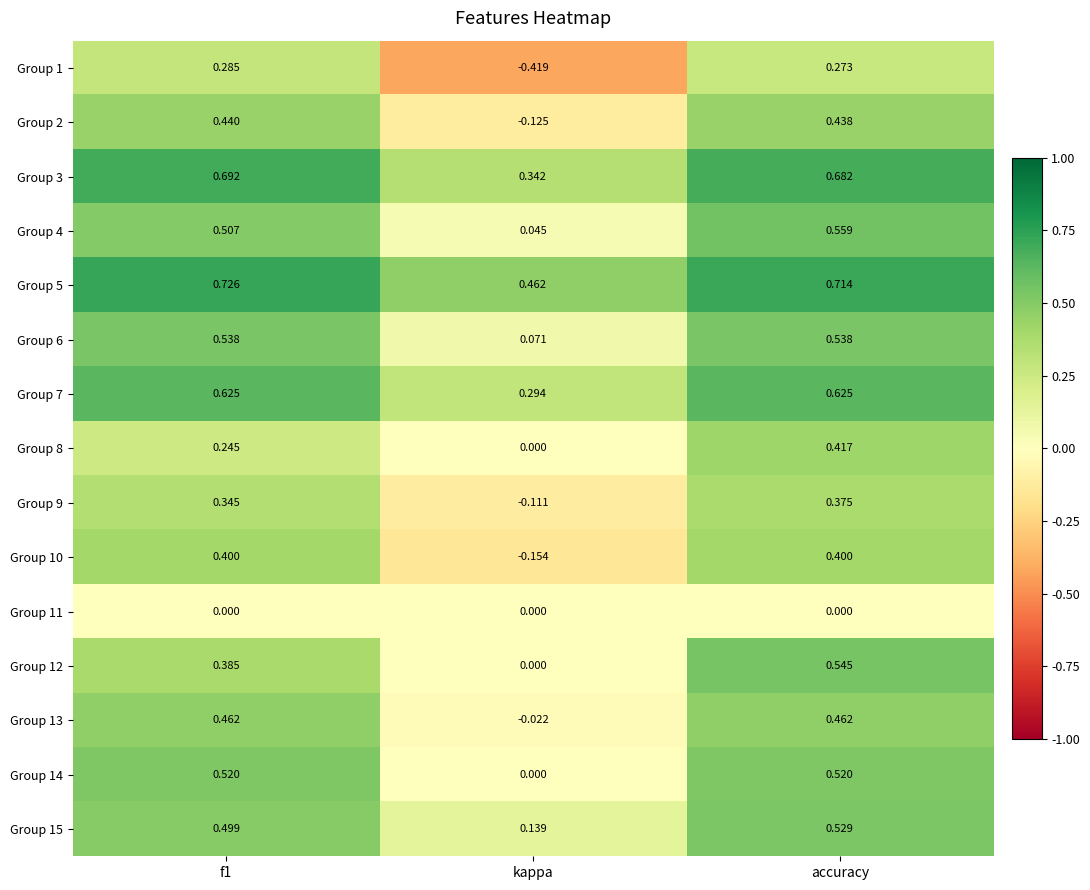

At which label does Group 6 reach its minimum?

kappa